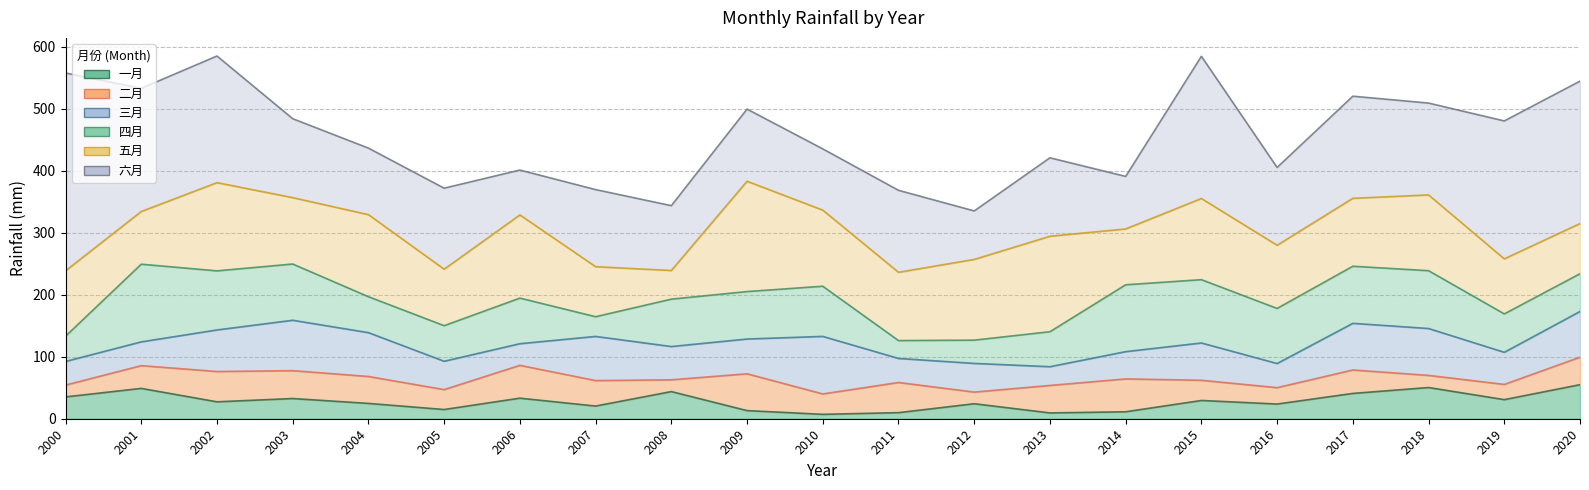

Reading right to left, transcribe all the data shown in this chart.

一月: 2020=54.9	2019=30.8	2018=50.3	2017=40.8	2016=23.7	2015=29.5	2014=11.2	2013=9.4	2012=24.2	2011=9.8	2010=7.1	2009=13.1	2008=43.8	2007=20.5	2006=33.2	2005=14.9	2004=24.7	2003=32.6	2002=27.3	2001=48.9	2000=35.2
二月: 2020=44.3	2019=24.6	2018=19.6	2017=37.8	2016=26.4	2015=32.6	2014=53.0	2013=44.3	2012=18.8	2011=48.7	2010=32.9	2009=59.4	2008=19.0	2007=41.1	2006=53.0	2005=32.1	2004=43.4	2003=45.0	2002=48.9	2001=36.7	2000=19.1
三月: 2020=73.7	2019=51.8	2018=75.6	2017=75.2	2016=38.9	2015=60.2	2014=44.0	2013=30.2	2012=46.2	2011=38.8	2010=92.8	2009=56.1	2008=53.7	2007=71.2	2006=34.9	2005=45.7	2004=70.7	2003=81.3	2002=67.0	2001=38.3	2000=38.1
四月: 2020=60.9	2019=61.9	2018=93.3	2017=92.1	2016=88.9	2015=102.1	2014=107.9	2013=56.4	2012=37.5	2011=28.8	2010=80.9	2009=76.5	2008=76.5	2007=31.8	2006=73.6	2005=57.4	2004=58.0	2003=90.7	2002=95.3	2001=125.3	2000=40.7
五月: 2020=80.9	2019=88.8	2018=122.2	2017=109.6	2016=101.9	2015=130.9	2014=90.1	2013=154.0	2012=130.2	2011=110.2	2010=122.8	2009=178.0	2008=46.2	2007=80.7	2006=134.2	2005=91.1	2004=132.4	2003=107.1	2002=142.3	2001=85.0	2000=105.5
六月: 2020=229.7	2019=222.5	2018=148.2	2017=164.7	2016=125.5	2015=229.4	2014=84.7	2013=126.6	2012=78.2	2011=132.2	2010=98.8	2009=116.4	2008=104.6	2007=124.3	2006=72.4	2005=130.6	2004=107.3	2003=127.3	2002=204.2	2001=198.7	2000=319.1